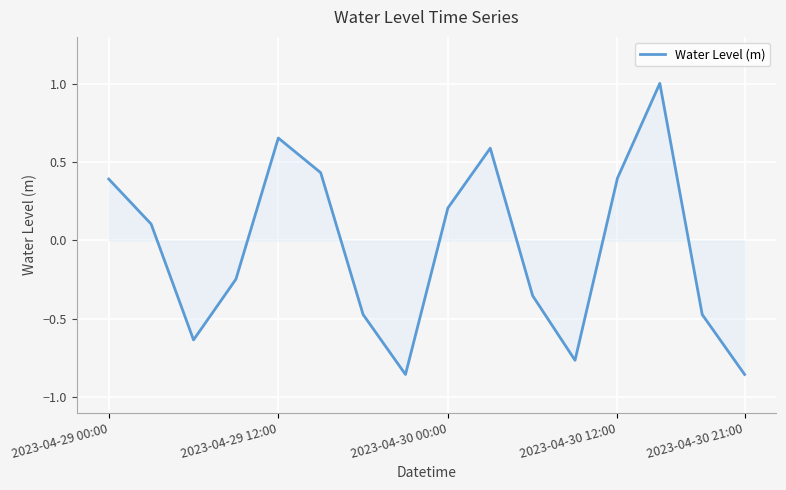

What is the greatest value displayed?

1.0